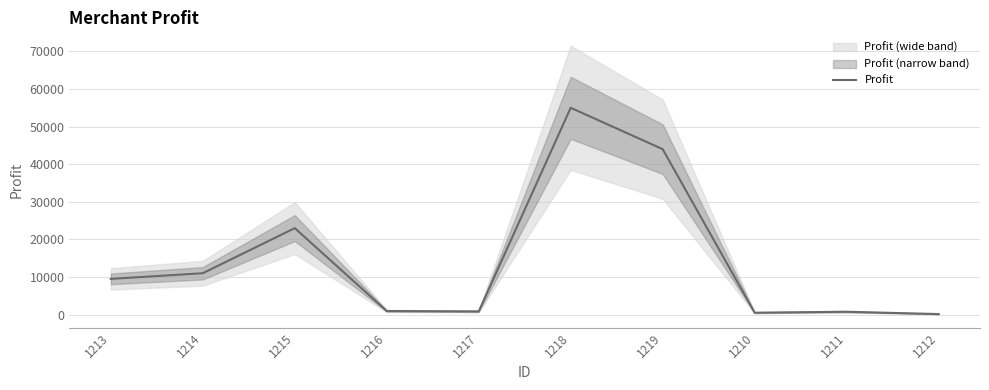

What is the value of the 4th point from the left?

950